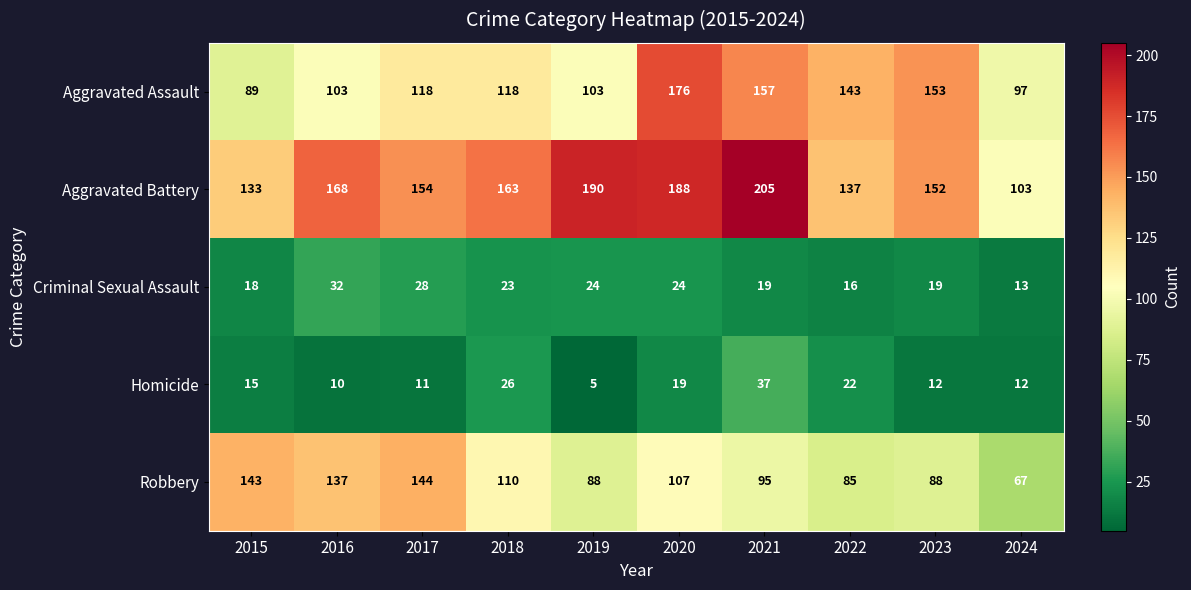

Where does the Robbery series first go above 107?

2015